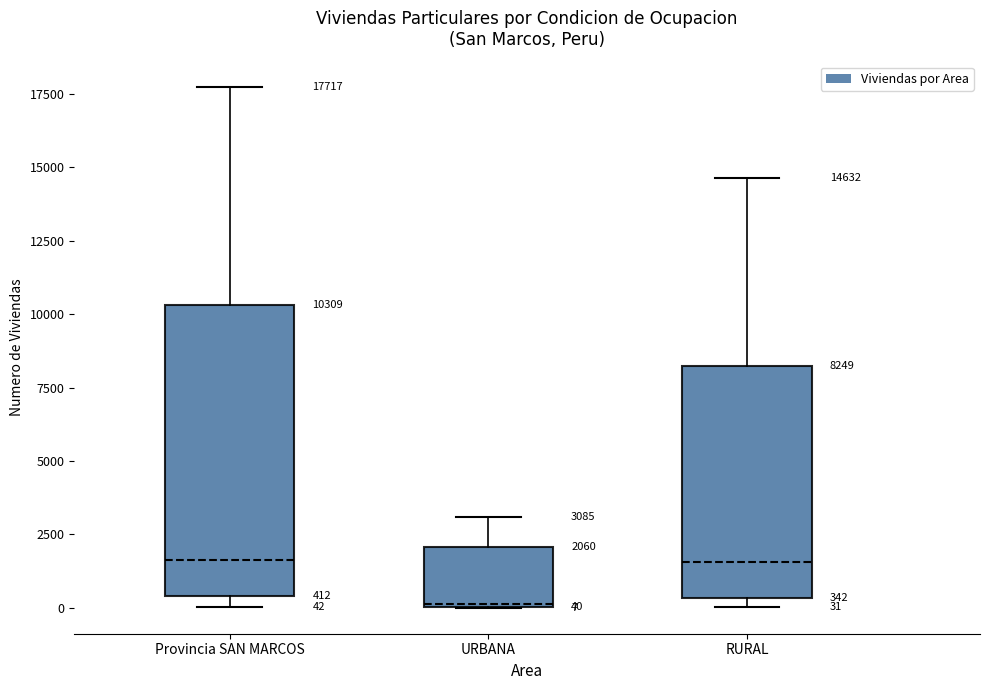

Comparing the boxes themselves (not the whiskers), which one is the tallest?

Provincia SAN MARCOS